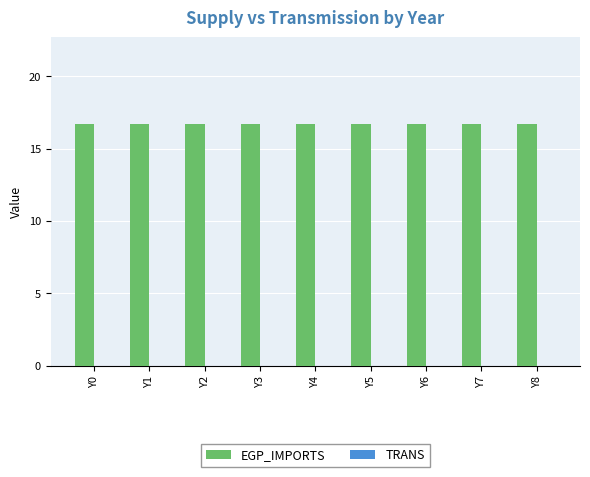

Which has a higher value, Y5 or Y3?

Y5